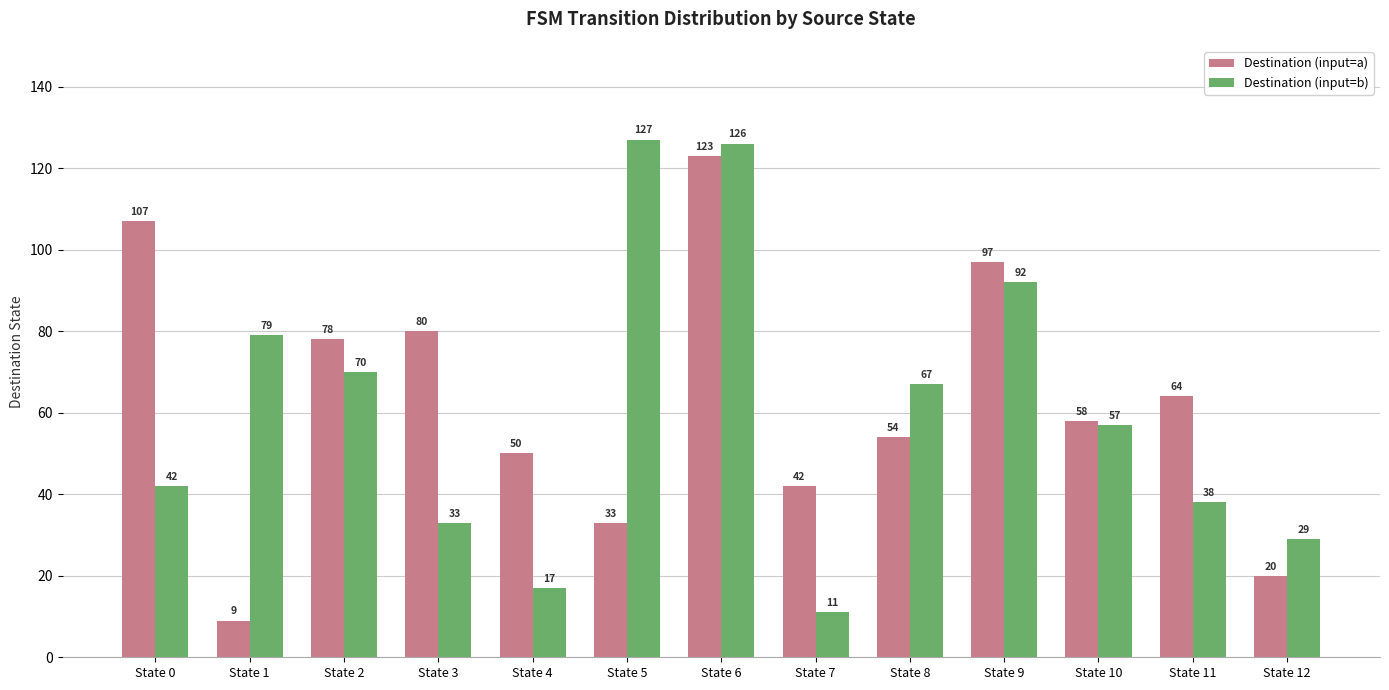

How many series are shown in this chart?

2